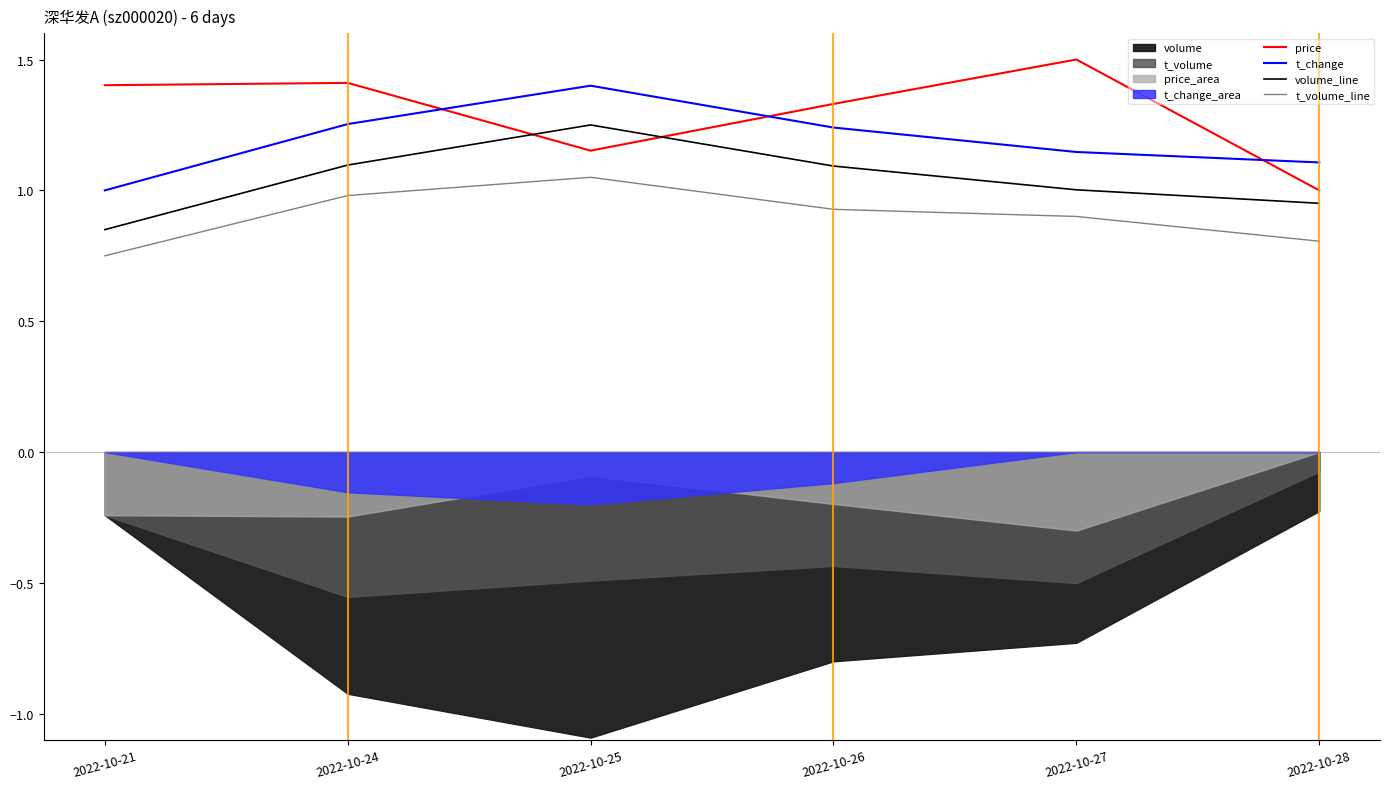

Reading left to right, transcribe all the data shown in this chart.

price: 1.4	1.4	1.2	1.3	1.5	1.0
t_change: 1.0	1.3	1.4	1.2	1.1	1.1
volume_line: 0.8	1.1	1.2	1.1	1.0	1.0
t_volume_line: 0.8	1.0	1.1	0.9	0.9	0.8